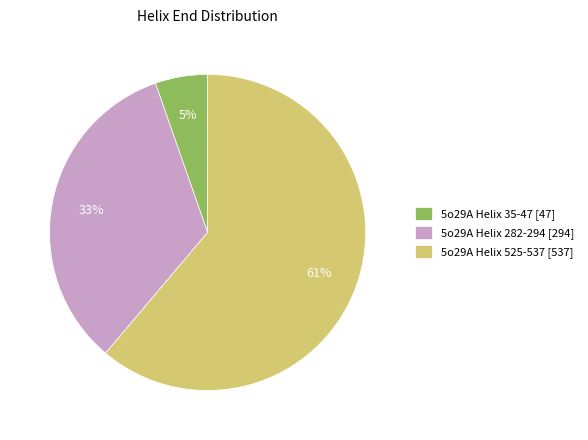

To the nearest percent, what is the average slice percentage?

33%